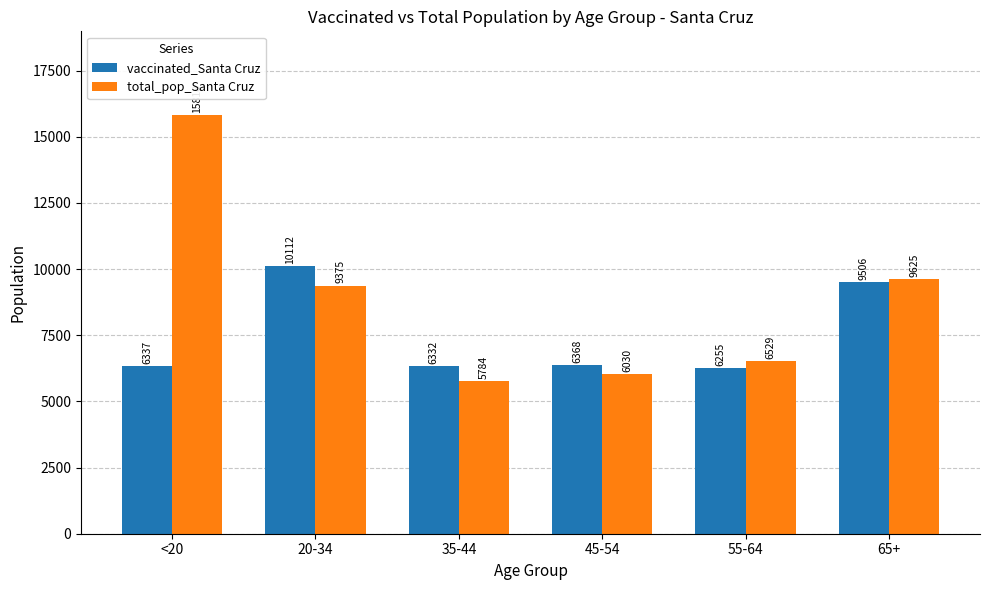

Reading right to left, transcribe all the data shown in this chart.

vaccinated_Santa Cruz: 9506	6255	6368	6332	10112	6337
total_pop_Santa Cruz: 9625	6529	6030	5784	9375	15818